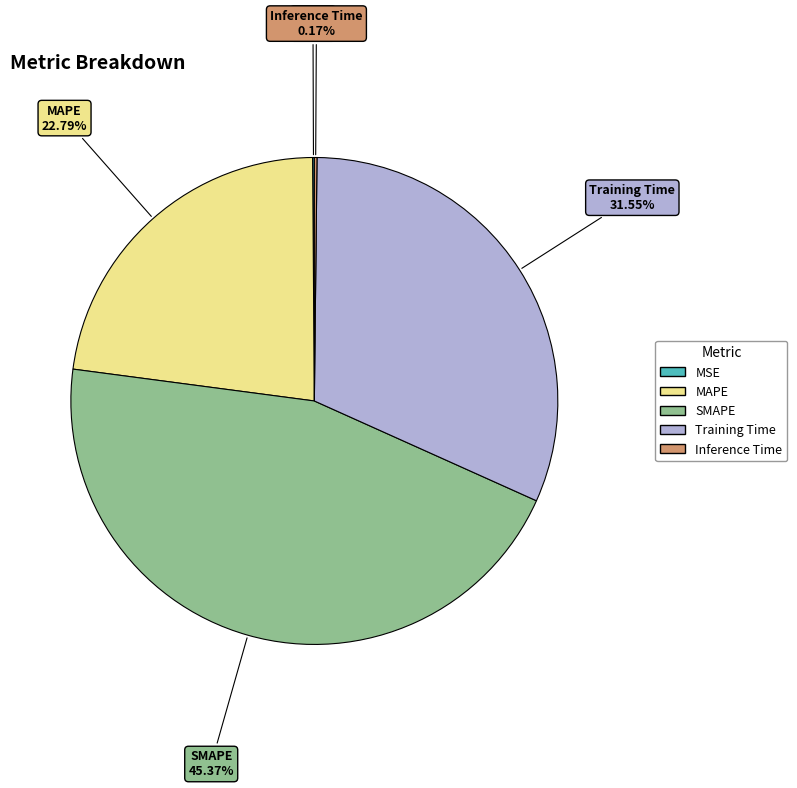

Which slice is the largest?

SMAPE